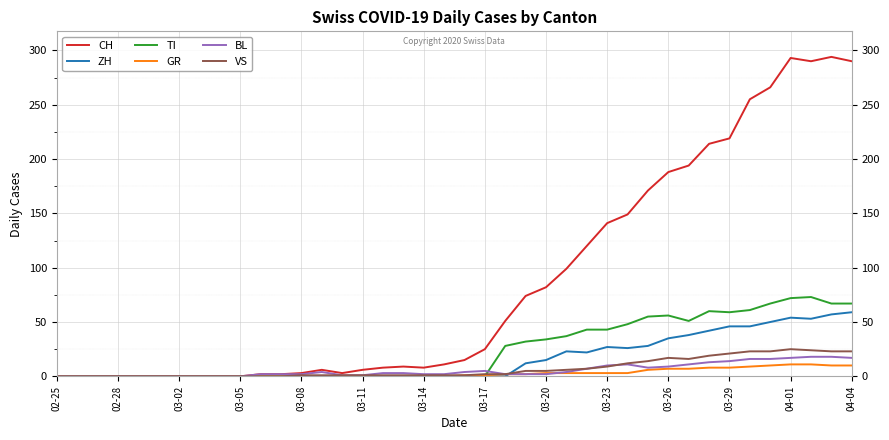

What is the highest value of the ZH series?

59